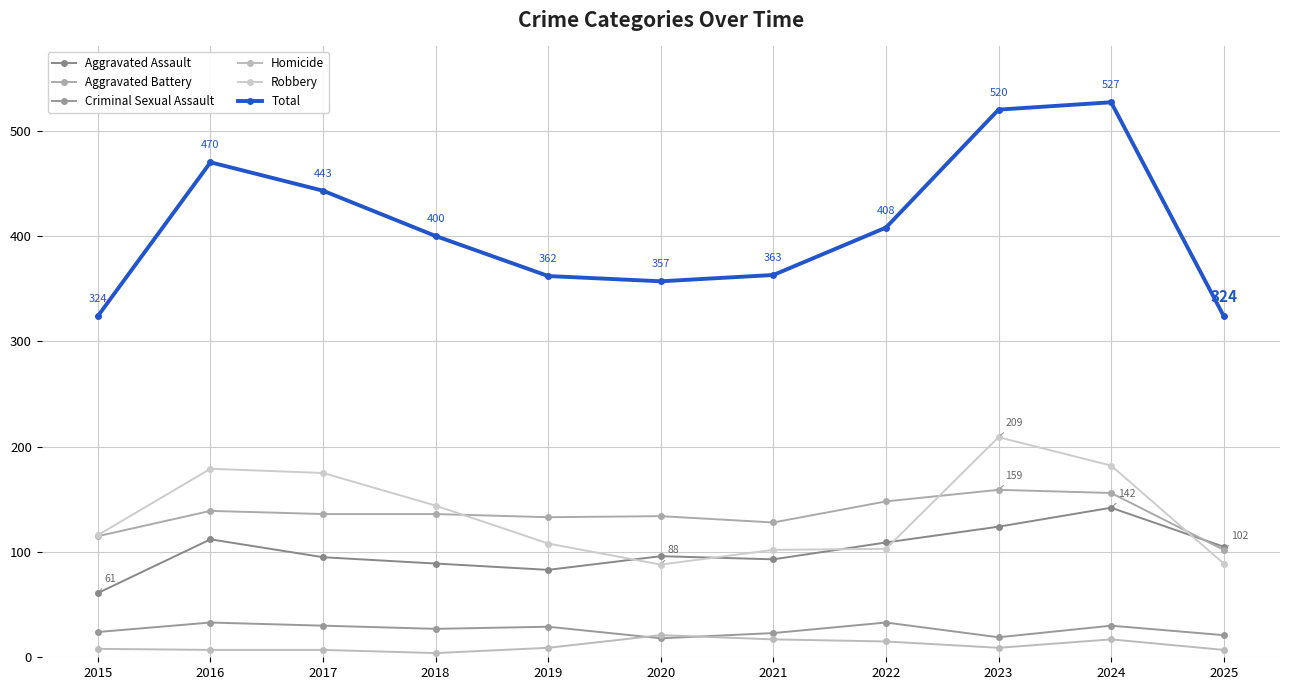

List the series in order of their peak value, highest first.

Total, Robbery, Aggravated Battery, Aggravated Assault, Criminal Sexual Assault, Homicide